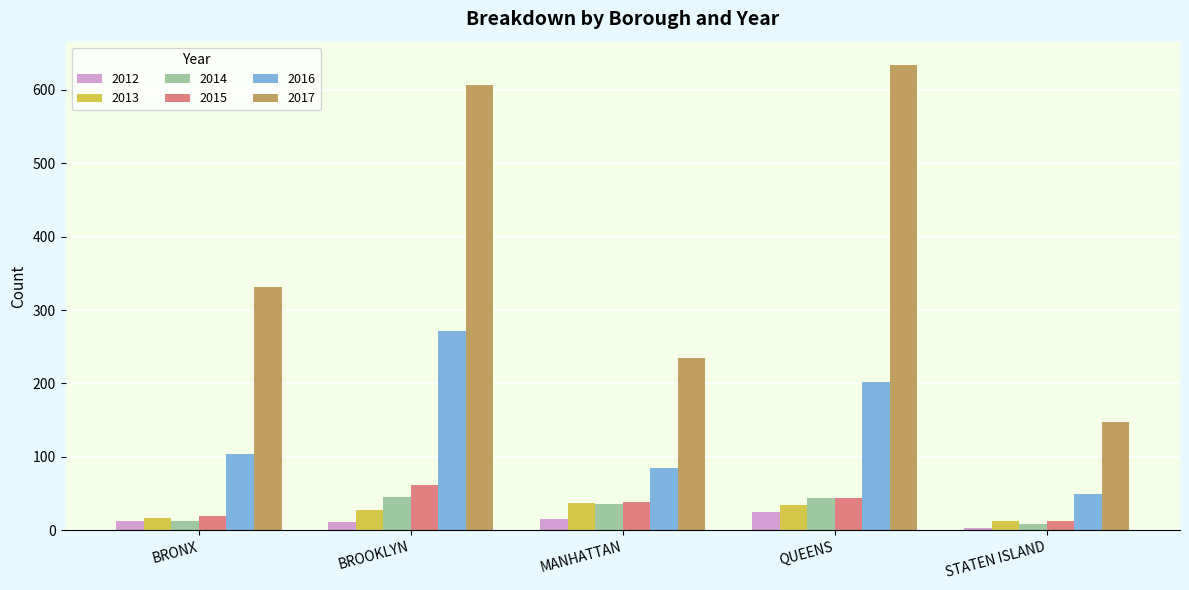

What is the label of the 3rd bar from the left?

MANHATTAN